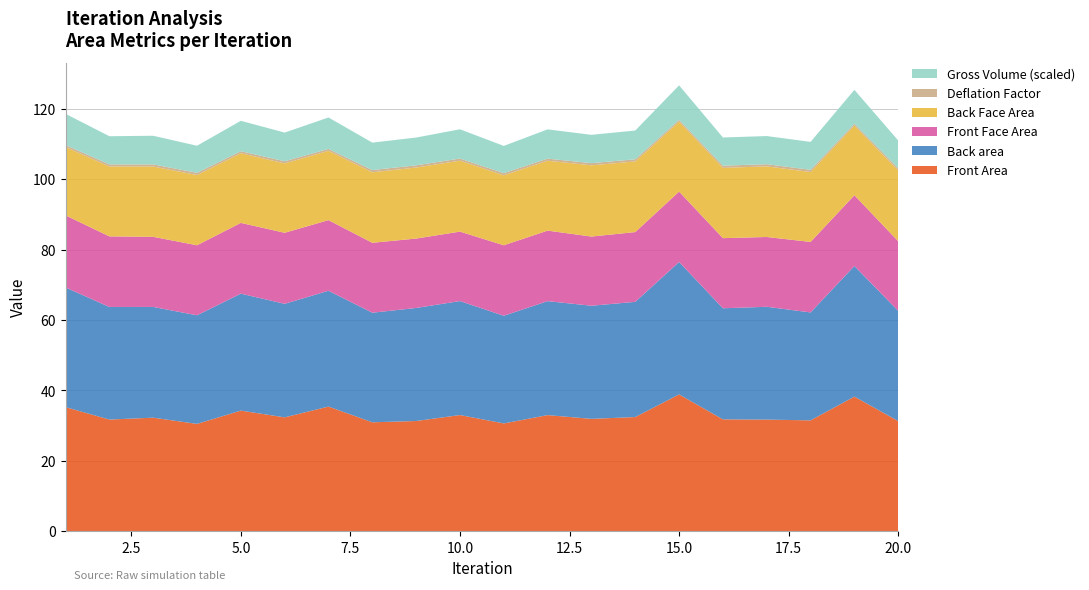

Reading left to right, transcribe all the data shown in this chart.

Front Area: 35.3	31.7	32.3	30.5	34.3	32.4	35.4	31.0	31.3	33.0	30.6	33.0	31.9	32.4	38.9	31.8	31.7	31.5	38.2	31.3
Back area: 34.0	32.0	31.5	30.9	33.2	32.3	32.9	31.1	32.1	32.4	30.6	32.4	32.2	32.7	37.6	31.6	32.1	30.7	37.1	31.3
Front Face Area: 20.5	20.1	19.9	19.9	20.1	20.2	20.1	19.9	19.7	19.7	20.0	20.0	19.7	19.8	20.0	19.9	19.8	20.0	20.1	19.8
Back Face Area: 19.4	19.8	20.0	20.0	19.8	19.7	19.7	20.0	20.2	20.2	19.9	19.9	20.2	20.1	19.9	20.0	20.1	19.9	19.8	20.1
Deflation Factor: 0.6	0.6	0.6	0.6	0.6	0.6	0.6	0.6	0.6	0.6	0.6	0.6	0.6	0.6	0.5	0.6	0.6	0.6	0.5	0.6
Gross Volume (scaled): 8.9	8.0	8.1	7.7	8.6	8.2	8.9	7.8	7.9	8.3	7.7	8.3	8.0	8.2	9.8	8.0	8.0	7.9	9.6	7.9